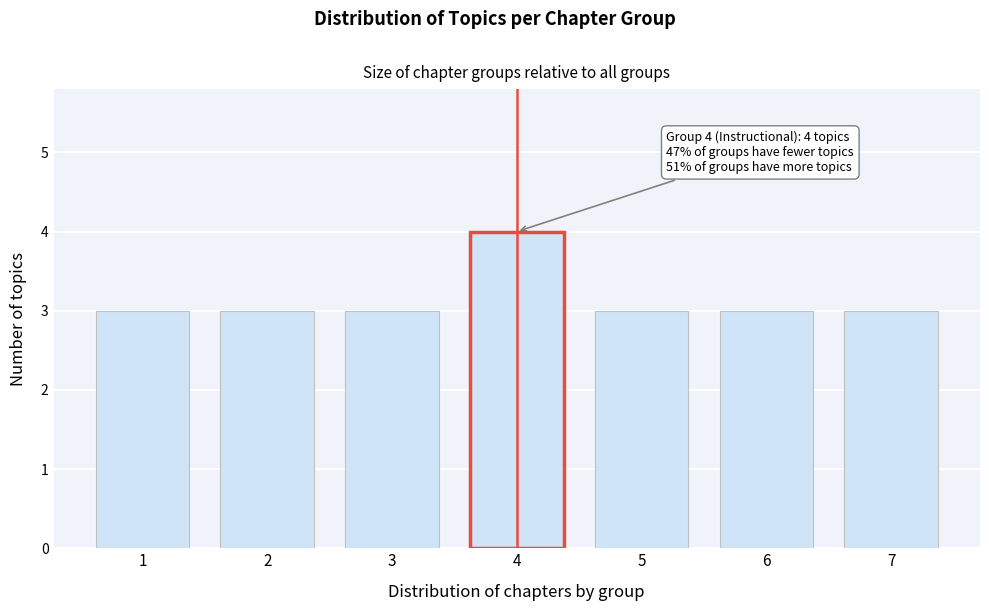

Reading left to right, what are all the values shown in this chart?

3	3	3	4	3	3	3